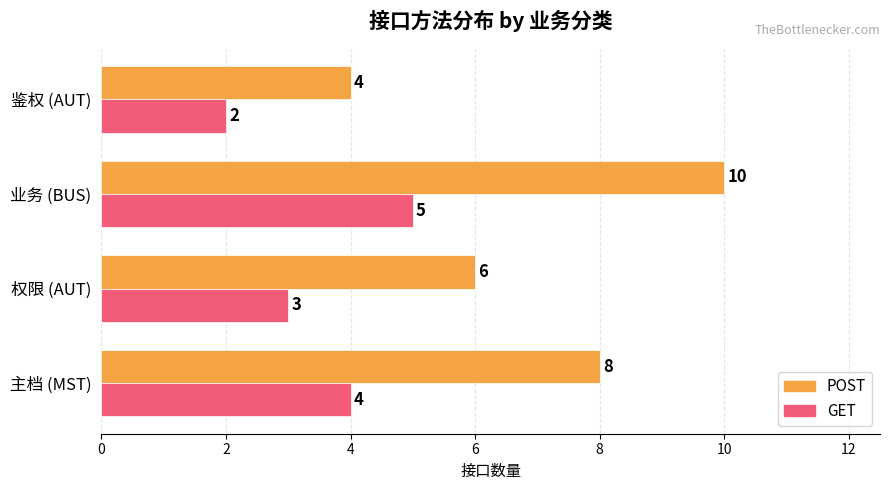

What is the difference between the maximum and second lowest values in the POST series?

4